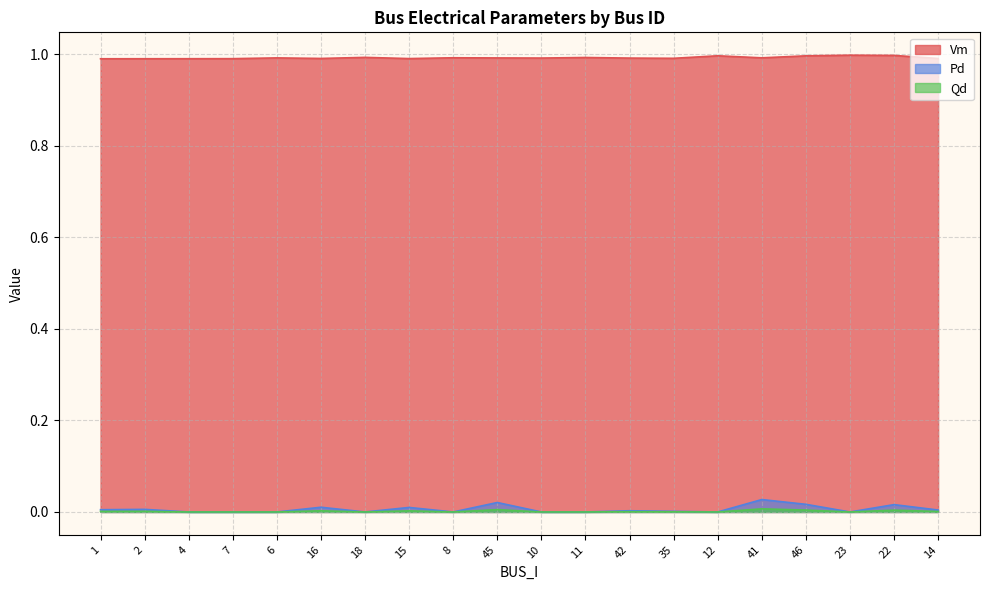

How many categories are shown in the chart?

20